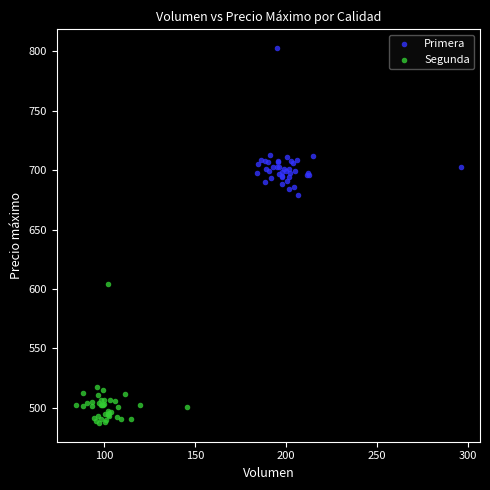

Which series contains the highest Y value?

Primera